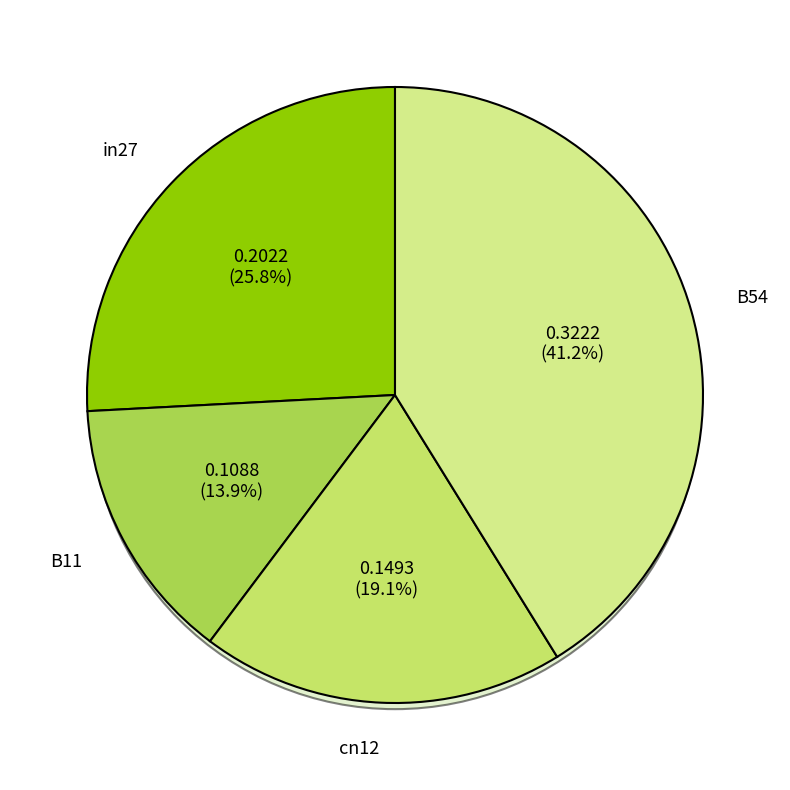

Which has a higher value, B54 or cn12?

B54